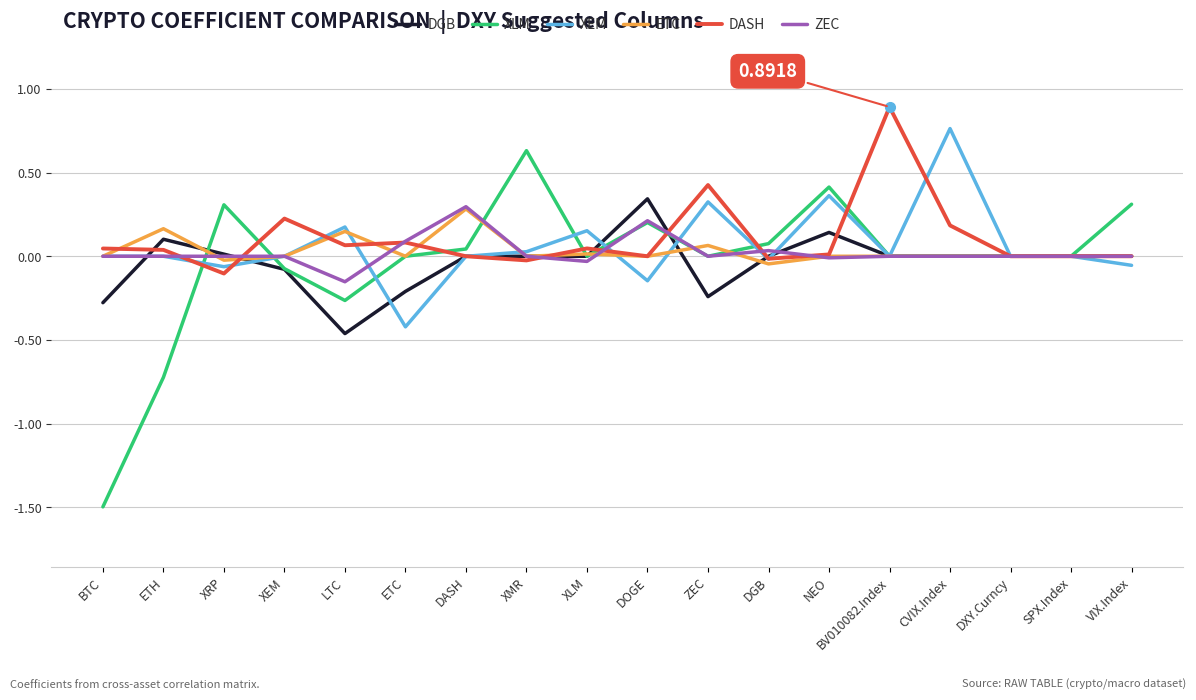

At which label does ZEC reach its minimum?

LTC